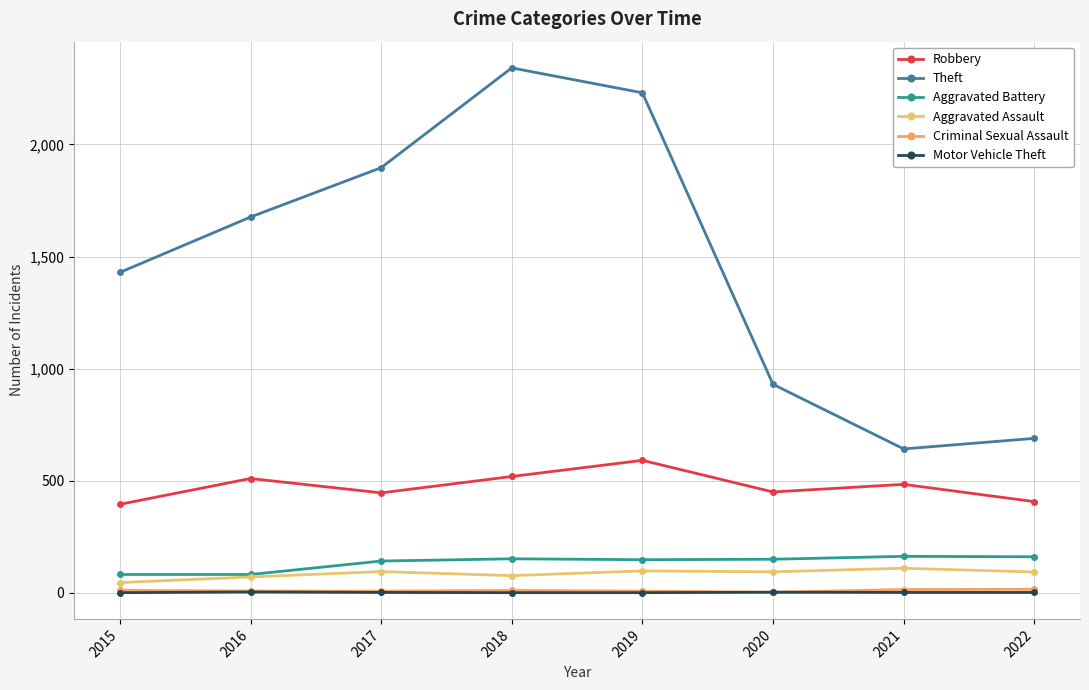

Reading left to right, transcribe all the data shown in this chart.

Robbery: 2015=395	2016=510	2017=446	2018=519	2019=591	2020=450	2021=484	2022=407
Theft: 2015=1429	2016=1676	2017=1896	2018=2341	2019=2230	2020=930	2021=642	2022=689
Aggravated Battery: 2015=82	2016=82	2017=142	2018=152	2019=148	2020=150	2021=163	2022=161
Aggravated Assault: 2015=46	2016=71	2017=95	2018=77	2019=98	2020=94	2021=110	2022=93
Criminal Sexual Assault: 2015=12	2016=8	2017=8	2018=11	2019=8	2020=3	2021=15	2022=16
Motor Vehicle Theft: 2015=1	2016=4	2017=2	2018=1	2019=1	2020=3	2021=2	2022=2